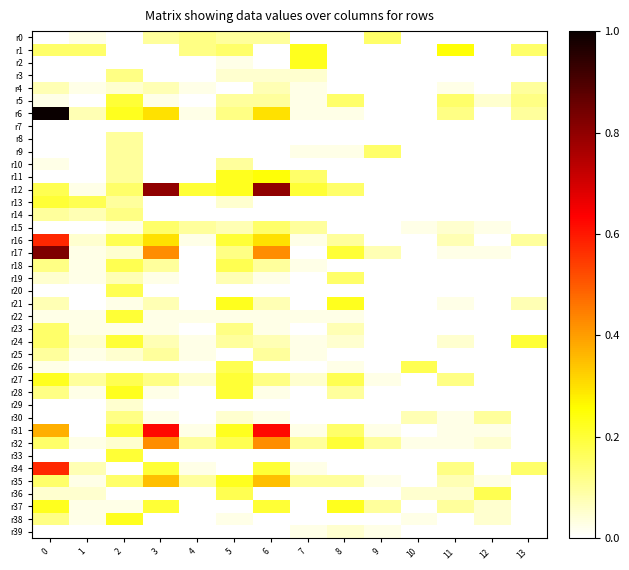

Which series has the widest spread of values?

r6